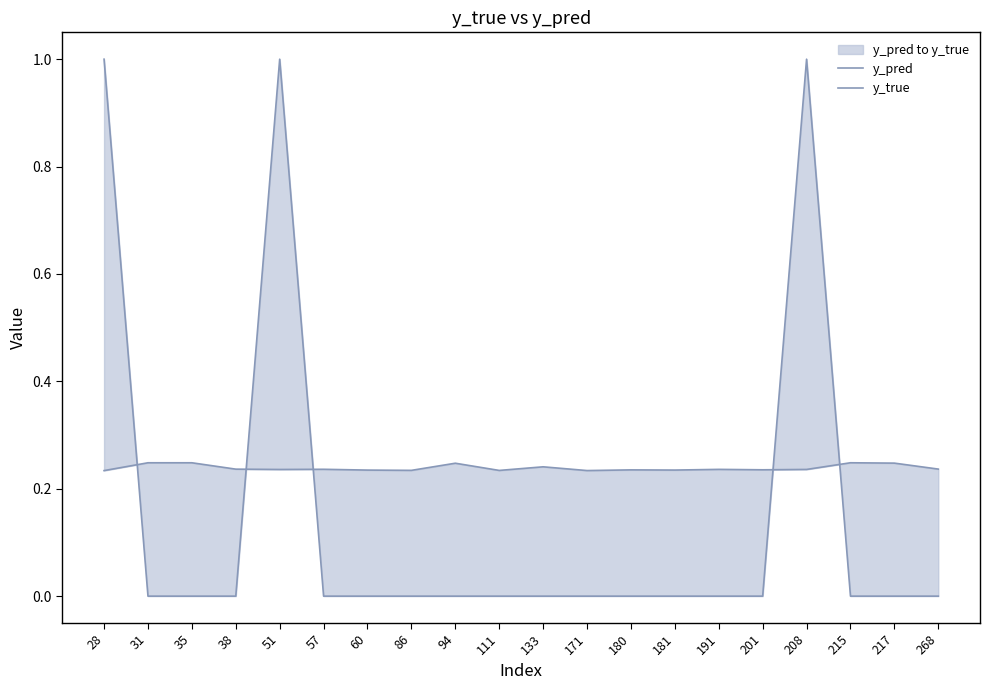

How many lines are shown in the chart?

2